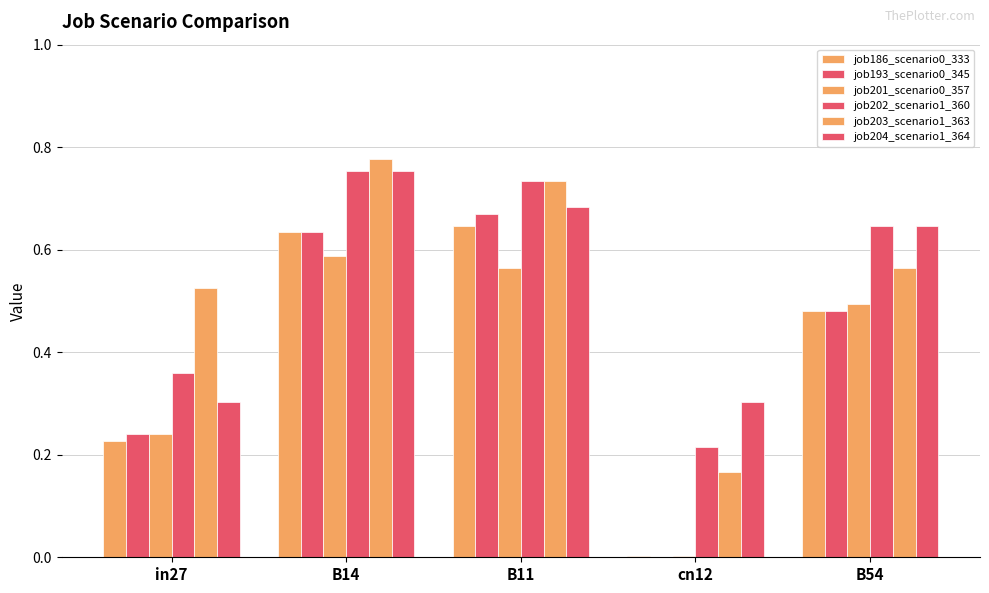

What is the average value of the job193_scenario0_345 series?

0.4